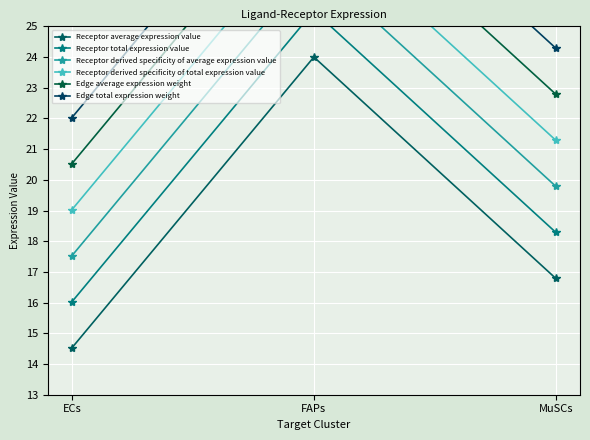

Rank the series by their maximum value, from highest to lowest.

Edge total expression weight, Edge average expression weight, Receptor derived specificity of total expression value, Receptor derived specificity of average expression value, Receptor total expression value, Receptor average expression value